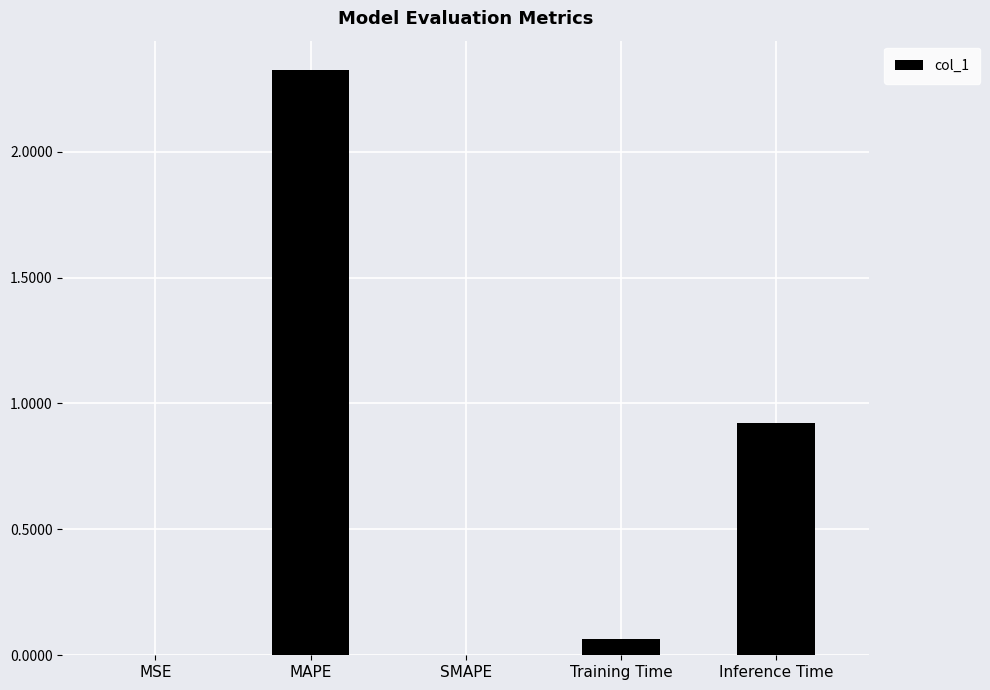

What is the maximum value shown in the chart?

2.3